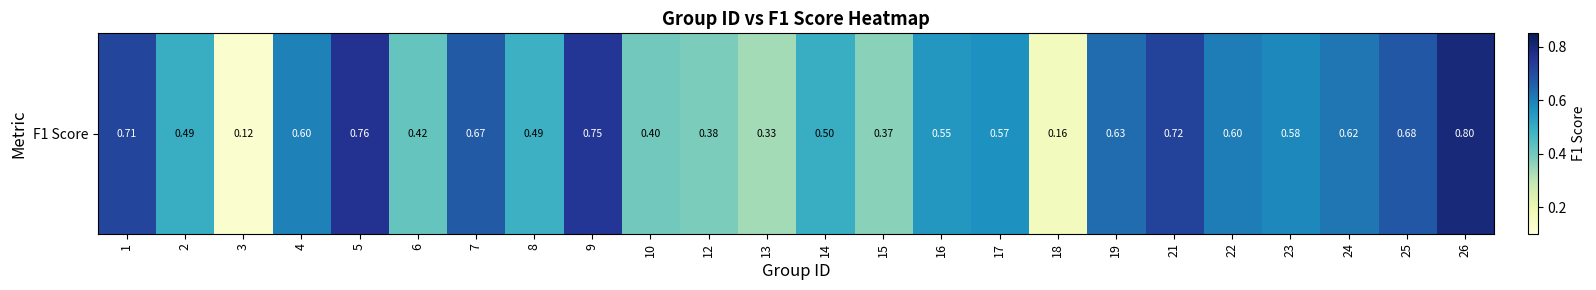

Reading left to right, list all the values displayed in this chart.

1=0.7	2=0.5	3=0.1	4=0.6	5=0.8	6=0.4	7=0.7	8=0.5	9=0.7	10=0.4	12=0.4	13=0.3	14=0.5	15=0.4	16=0.6	17=0.6	18=0.2	19=0.6	21=0.7	22=0.6	23=0.6	24=0.6	25=0.7	26=0.8